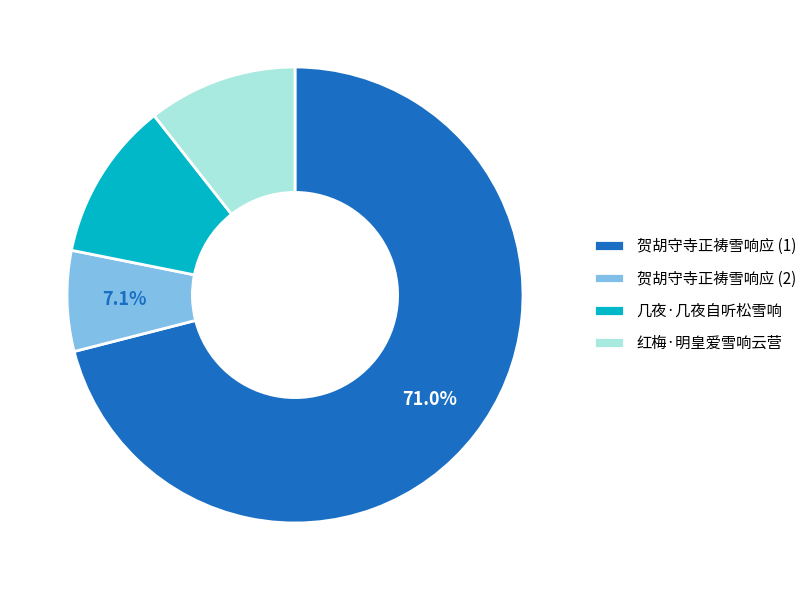

What is the smallest slice in the pie chart?

贺胡守寺正祷雪响应 (2)